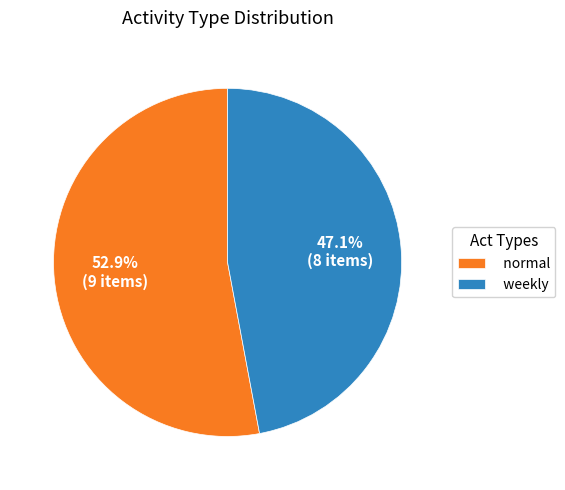

How many slices are in this pie chart?

2